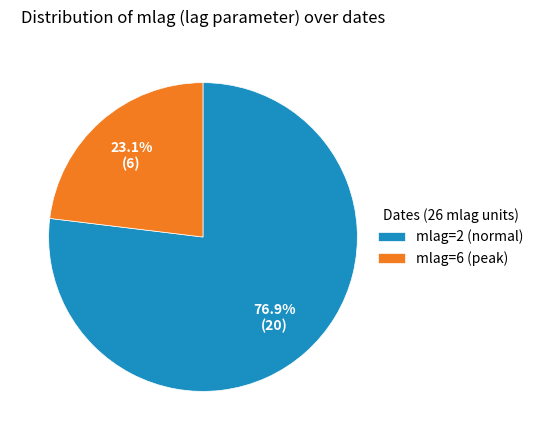

Which category has the smallest portion of the pie?

mlag=6 (peak)